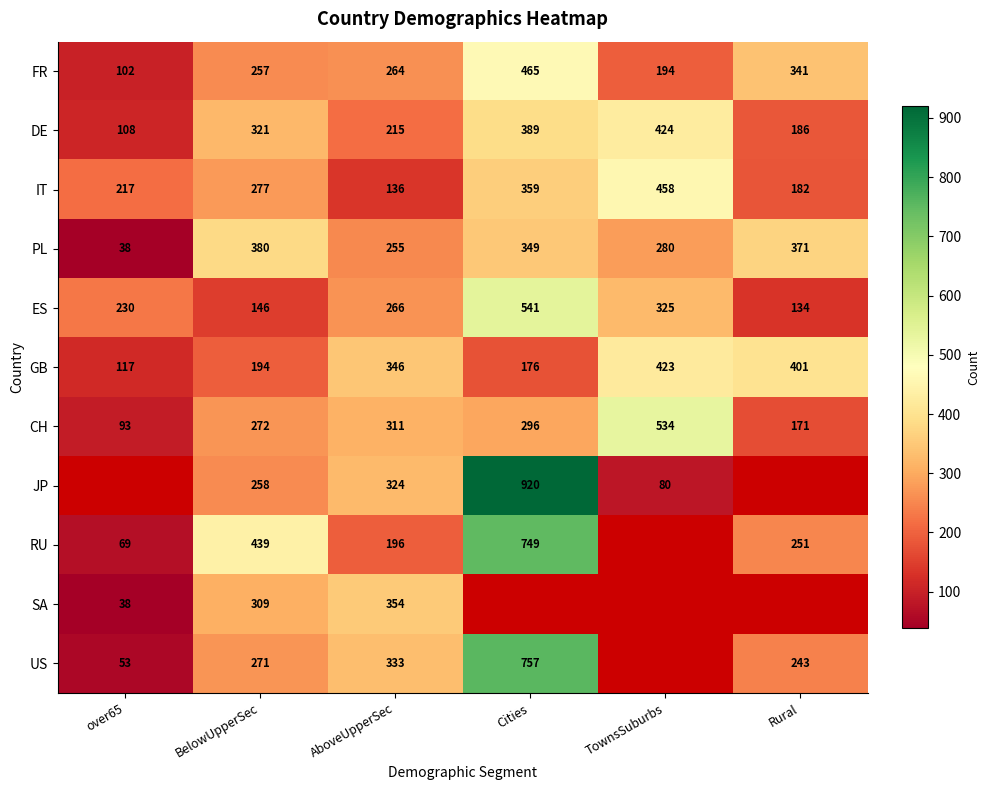

How many data points in DE are less than 321?

3